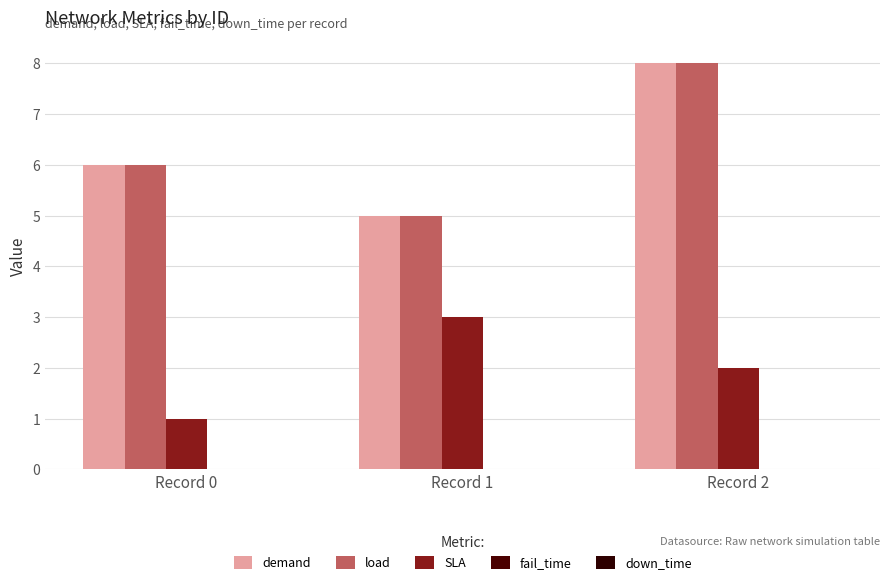

Between Record 0 and Record 2, which series saw the biggest shift?

demand